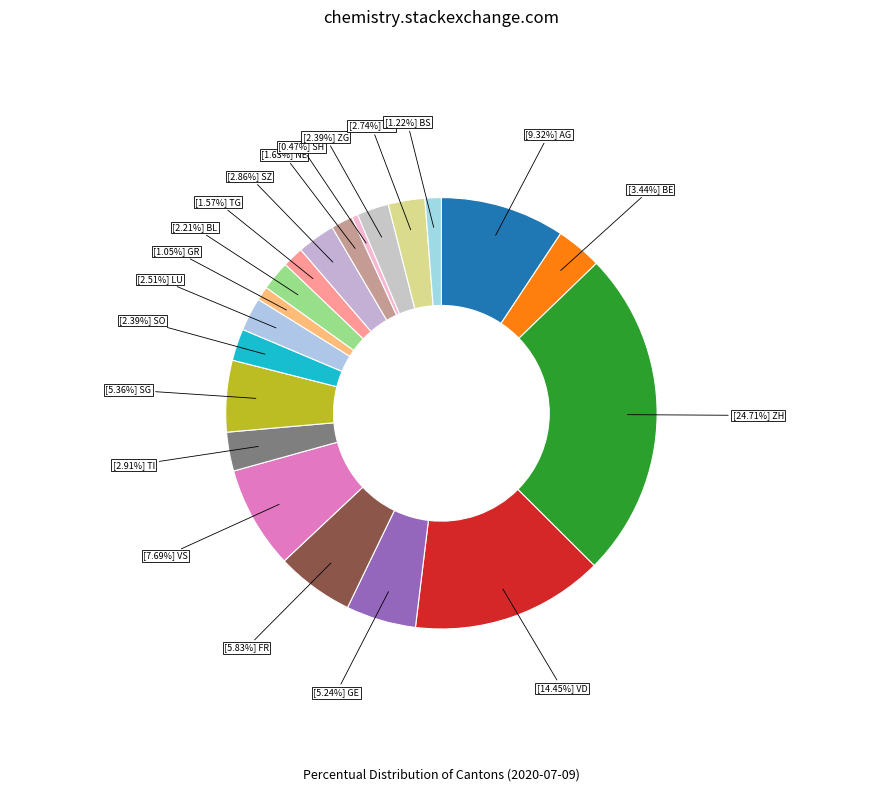

Count the number of slices in the pie.

20